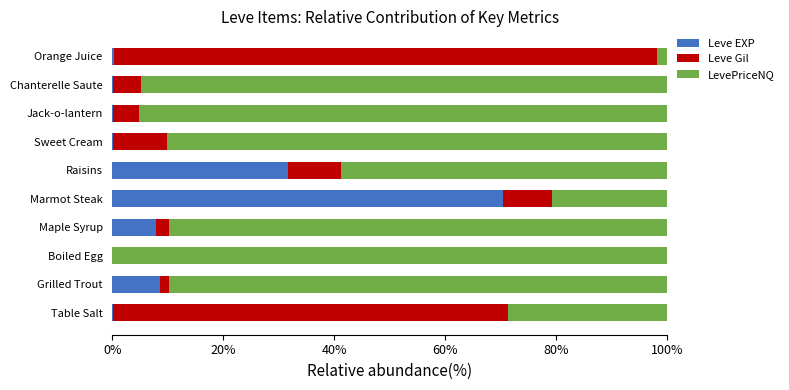

What position from the right is Sweet Cream?

4